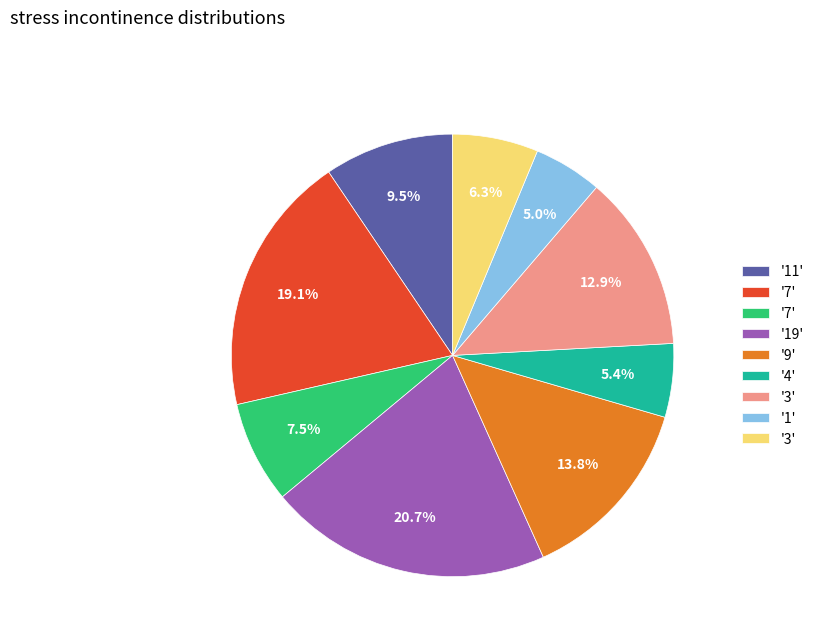

Is there any slice that represents more than half of the pie?

No